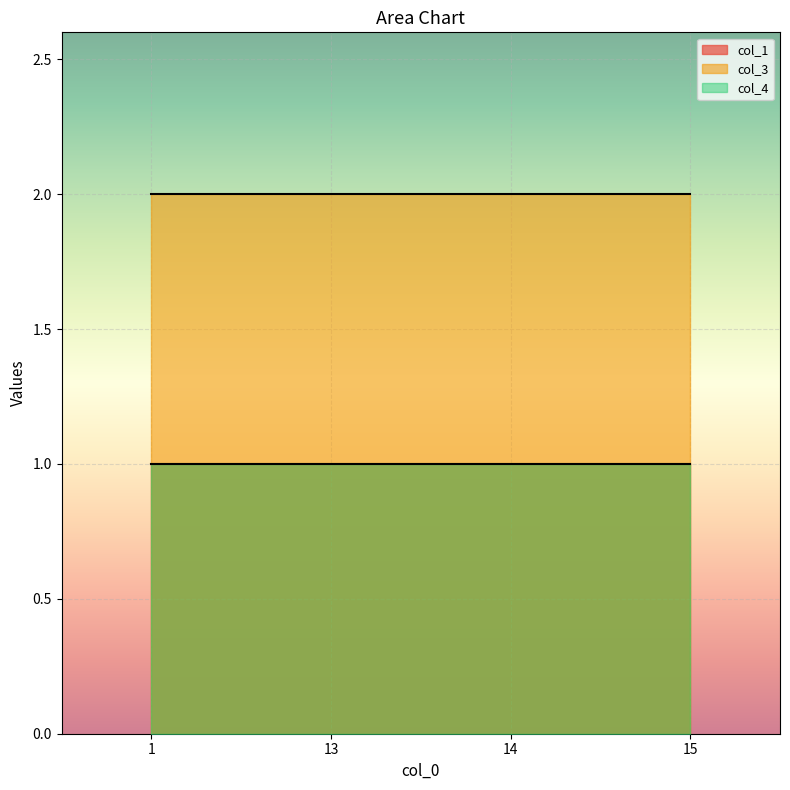

True or false: col_3 and col_4 intersect in this chart.

False